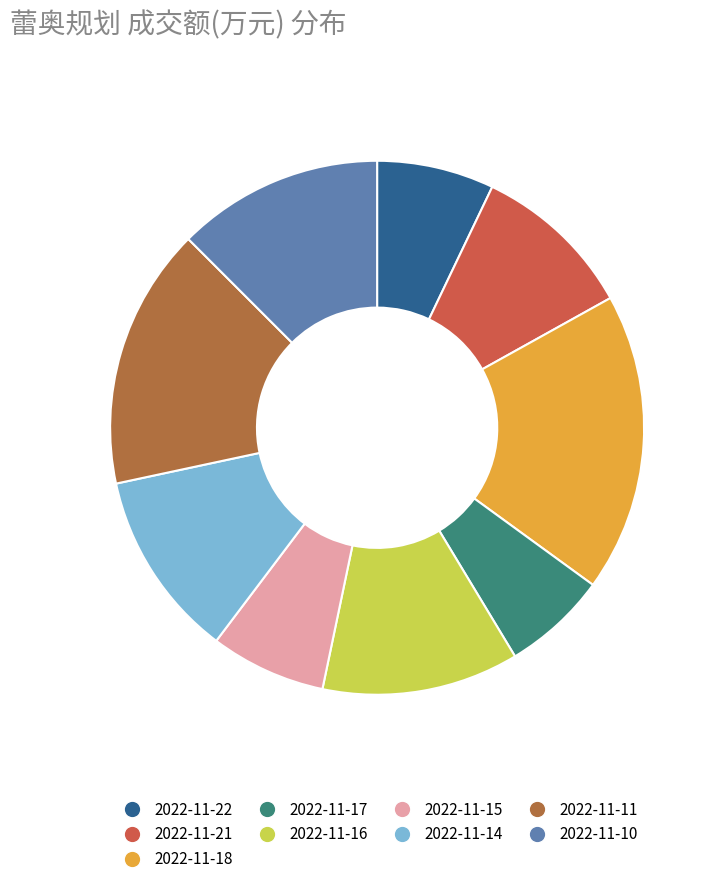

Do 2022-11-22 and 2022-11-16 together represent more than half of the pie?

No